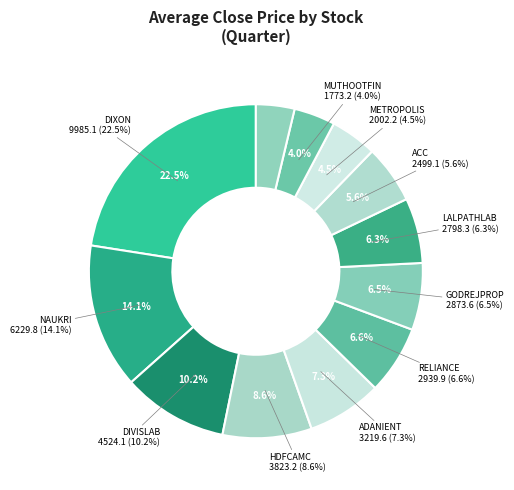

How many segments does this pie chart have?

12